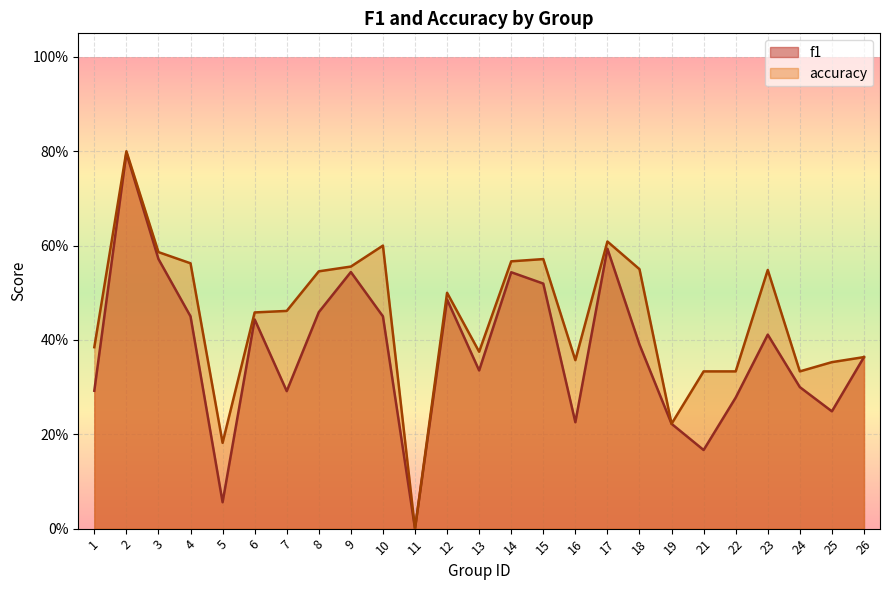

Does the chart display data point markers on the line(s)?

No